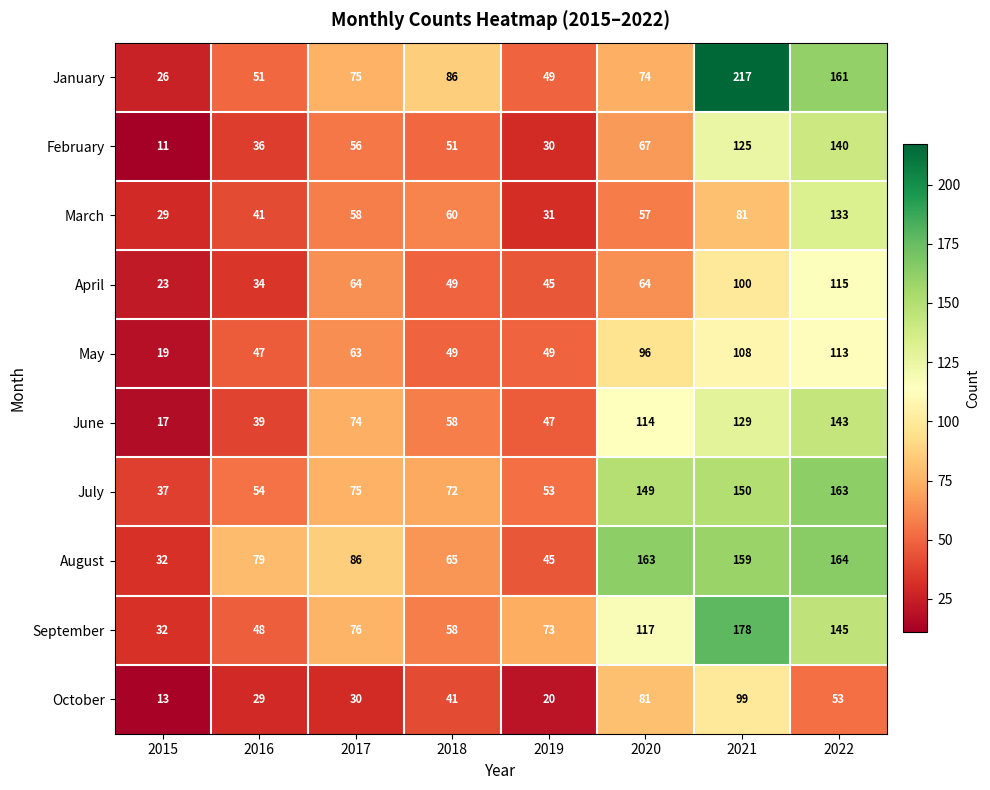

What is the difference between the highest and lowest values at 2015?

26